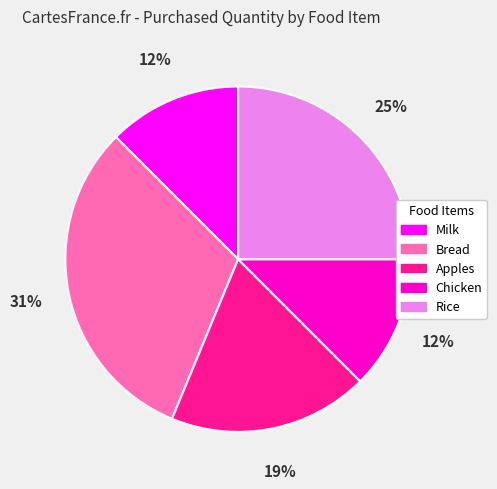

Does any single category account for the majority?

No